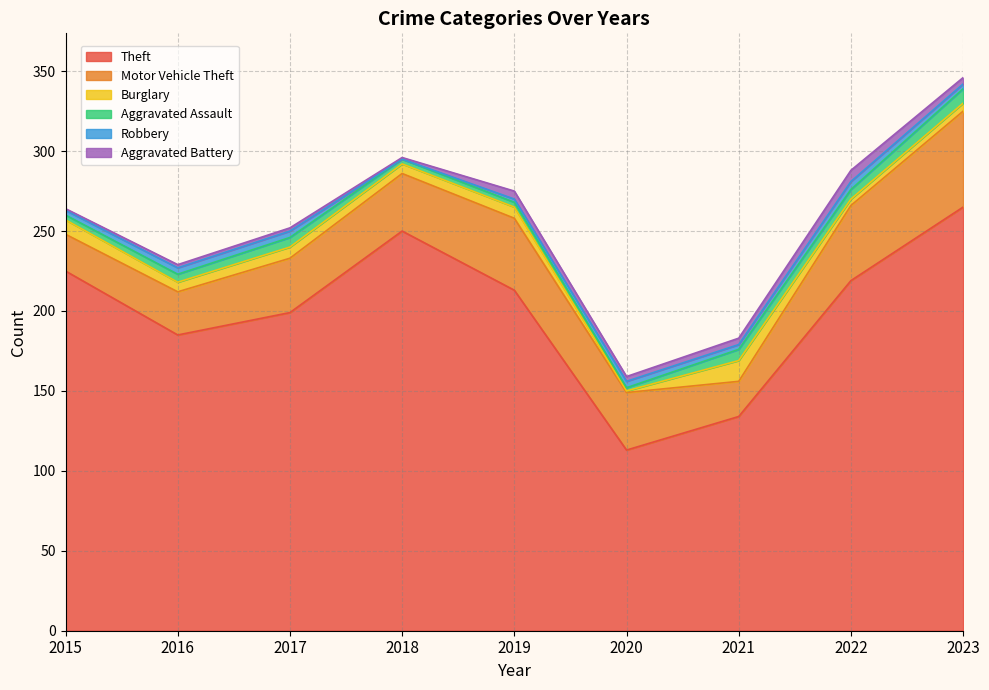

What is the difference between the Burglary values at 2021 and 2022?

9